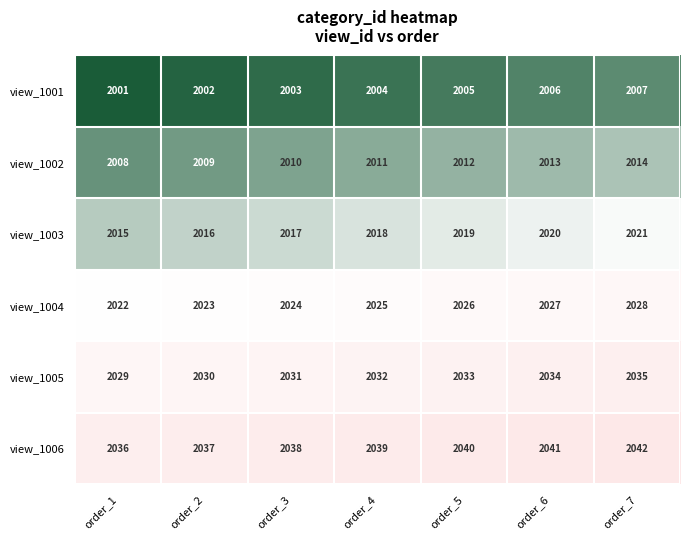

What is the spread (max minus min) of values at order_4?

35